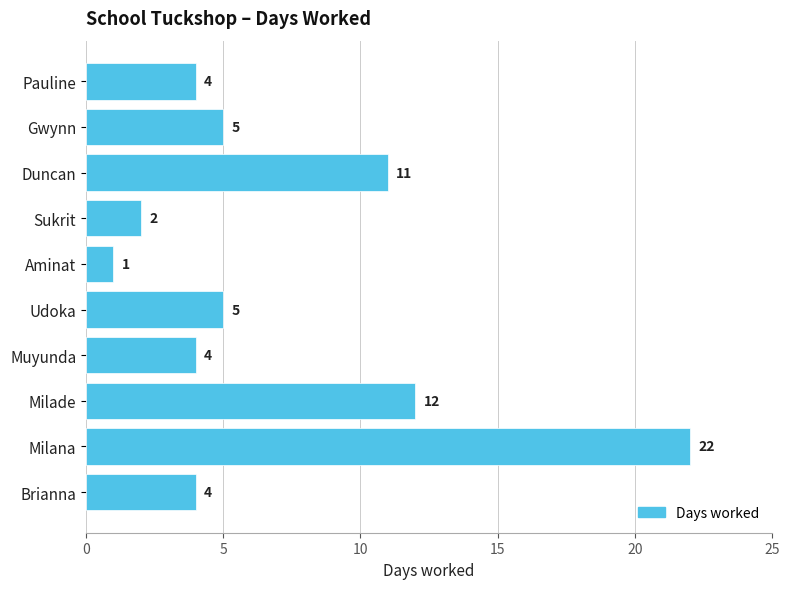

Reading top to bottom, list all the values displayed in this chart.

4	5	11	2	1	5	4	12	22	4